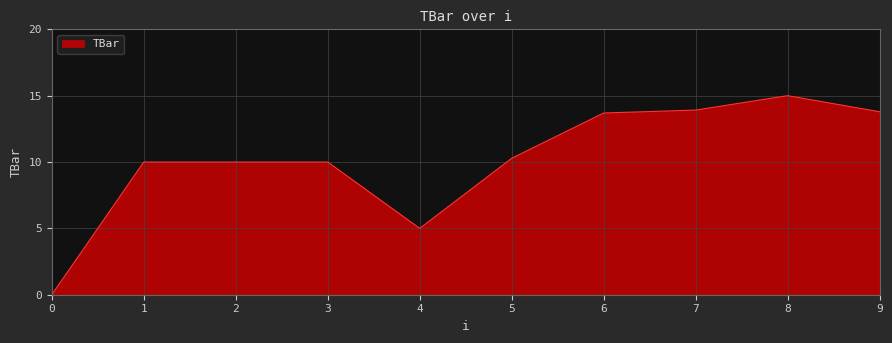

What is the difference between the maximum and minimum values?

15.0